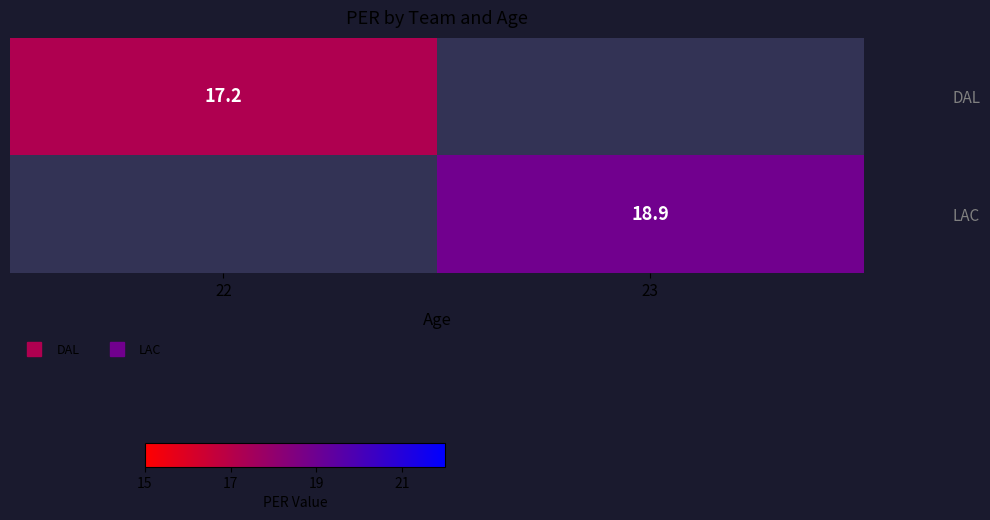

How many values in DAL are above zero?

1